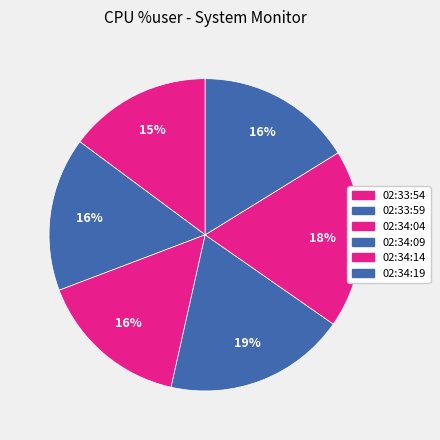

How many slices are in this pie chart?

6